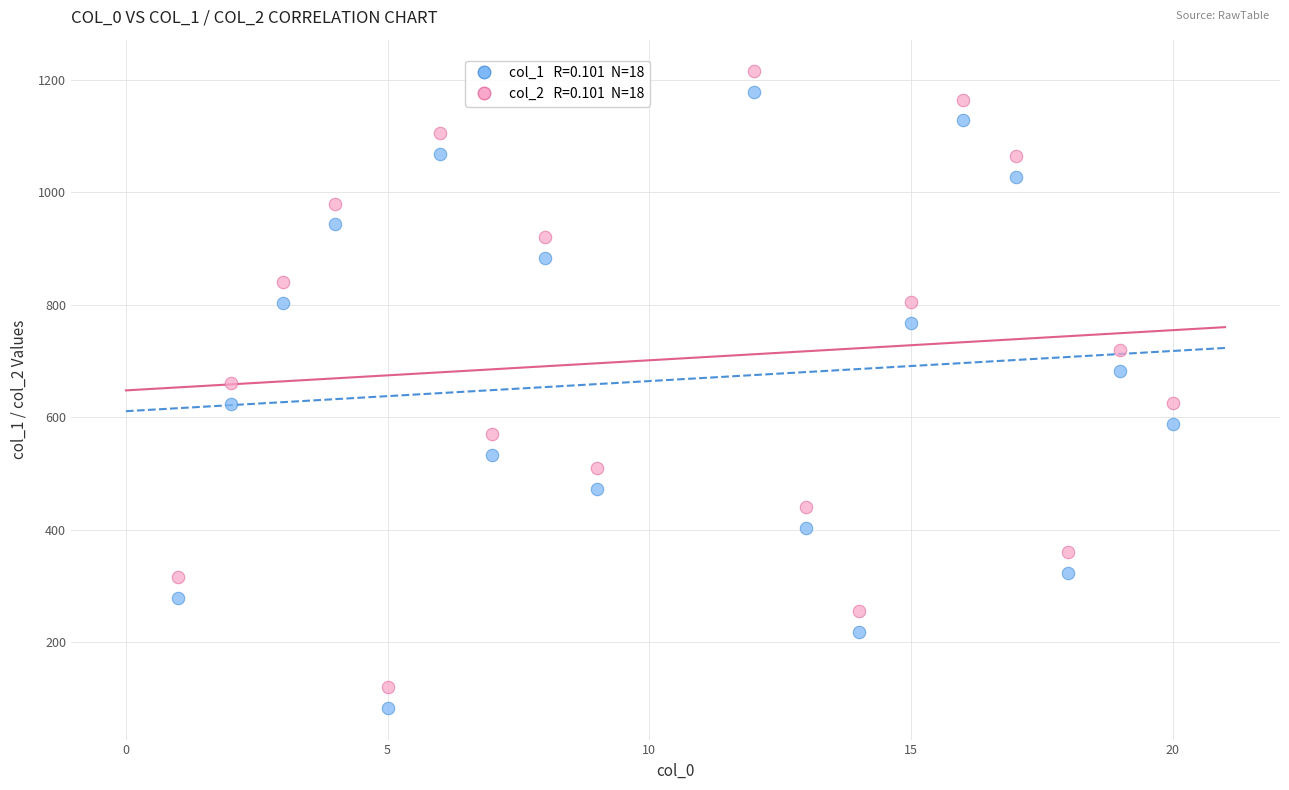

Across all data points, what is the range of Y values (max minus min)?

1132